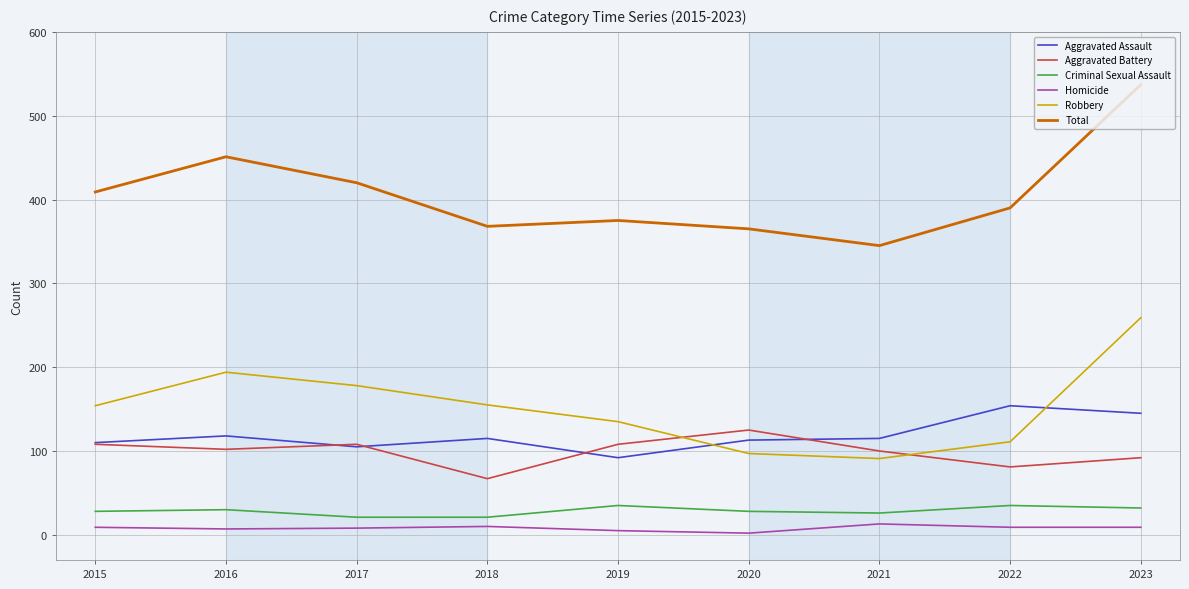

At which label does Robbery reach its peak?

2023